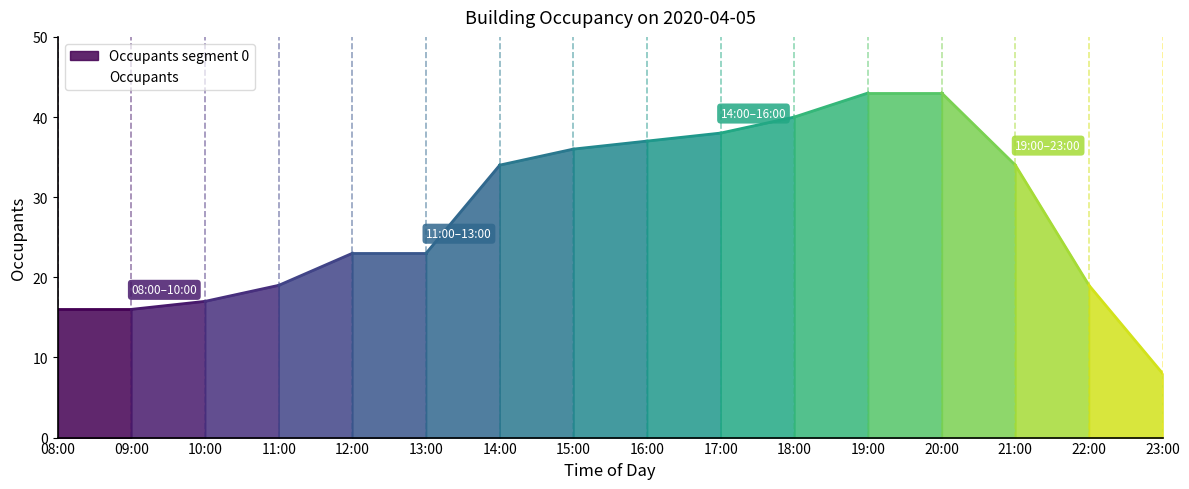

What is the label of the 13th point from the left?

20:00